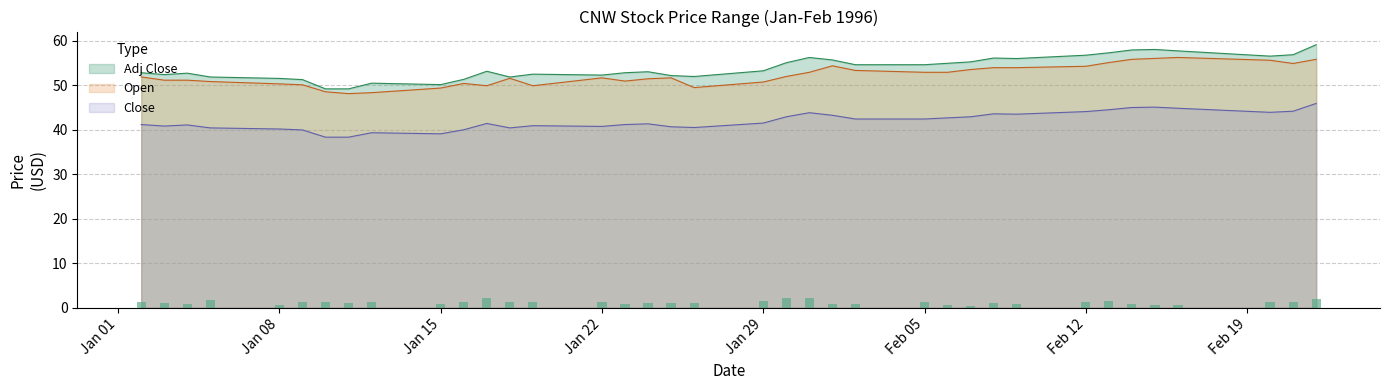

True or false: Adj Close and Close intersect in this chart.

False